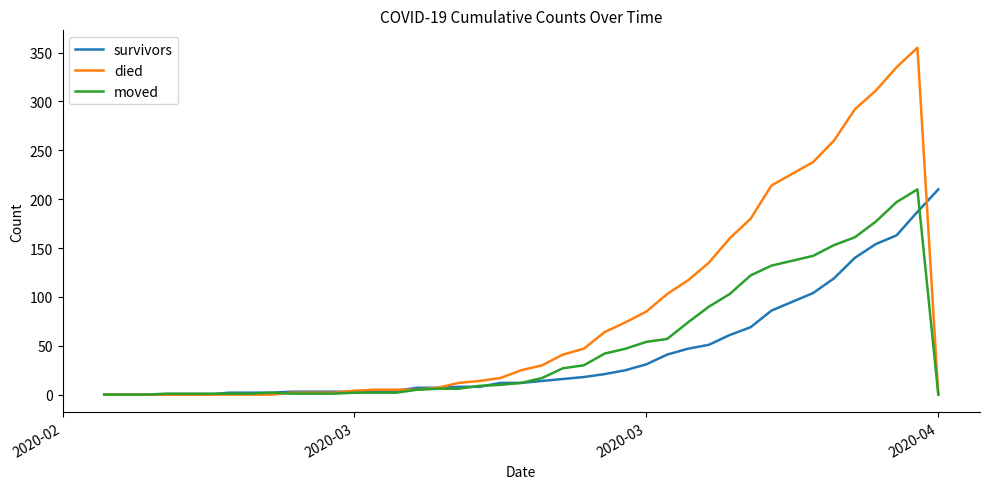

What is the highest value of the moved series?

210